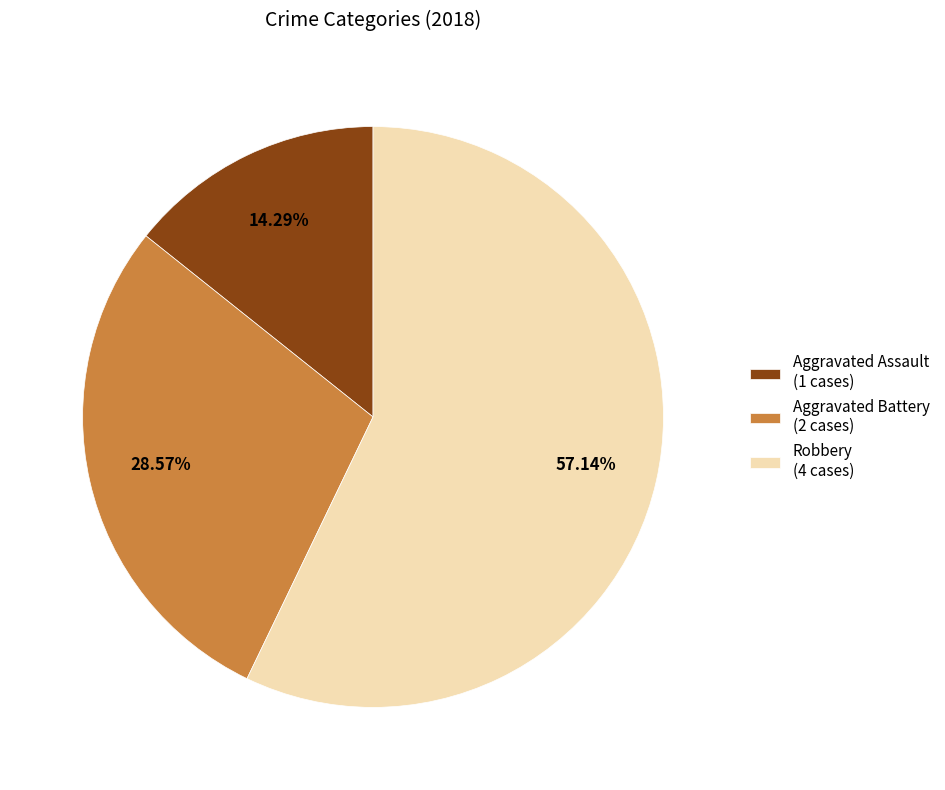

Approximately how many times larger is the value at Robbery compared to Aggravated Battery?

2.0